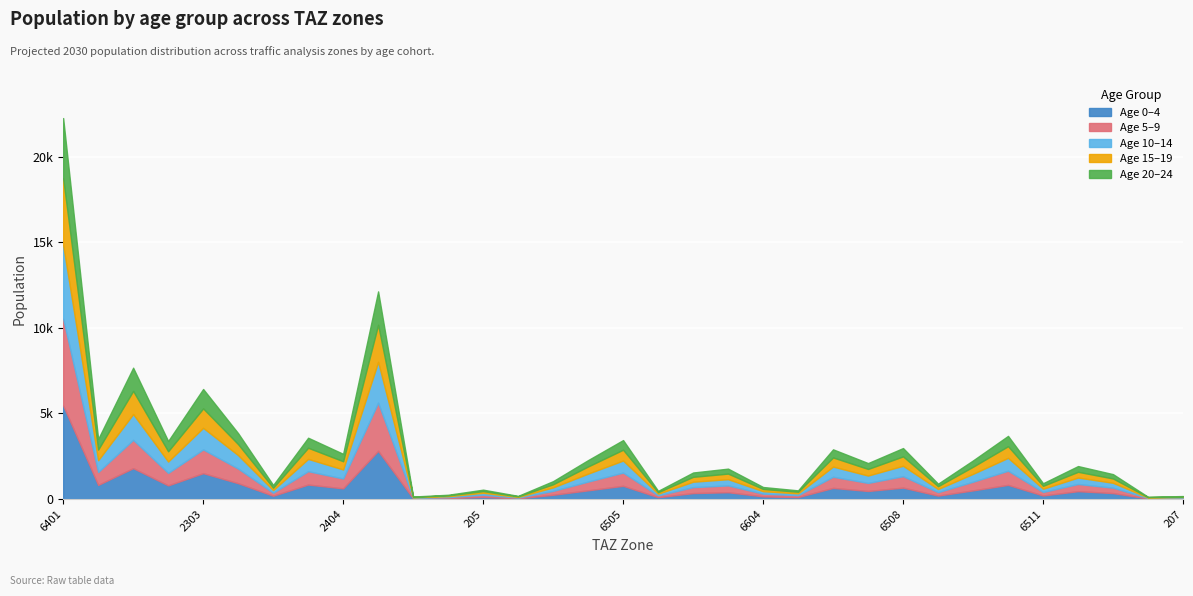

True or false: pop_5 and pop_0 cross at least once.

False